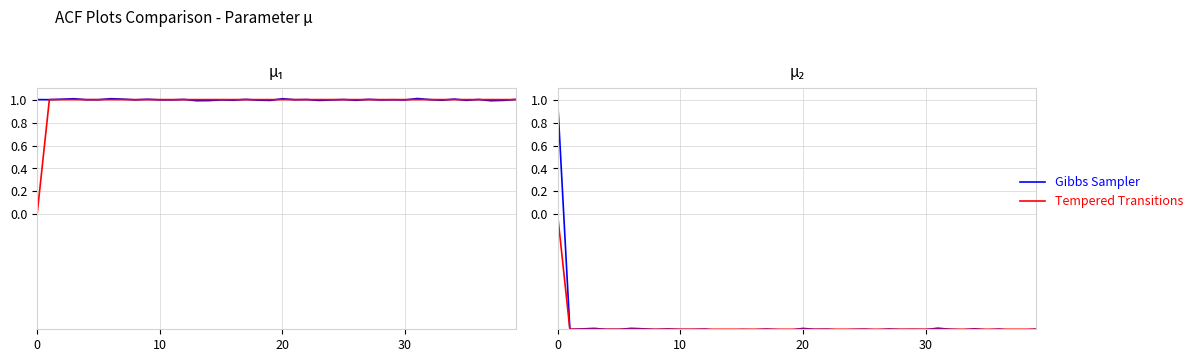

Rank the series by their maximum value, from highest to lowest.

Gibbs Sampler, Tempered Transitions